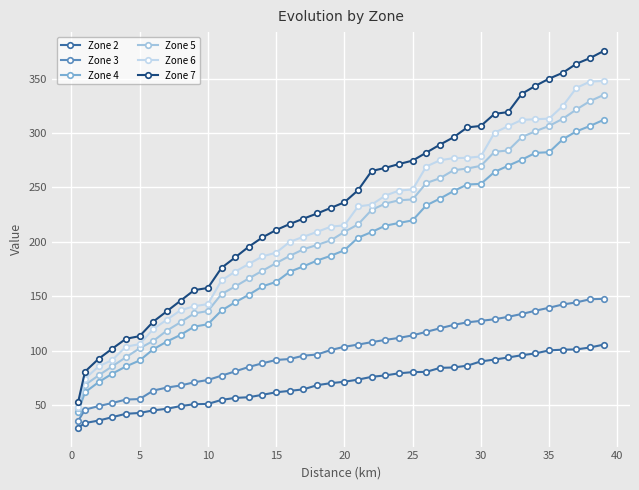

Which series has the largest range (max minus min)?

Zone 7